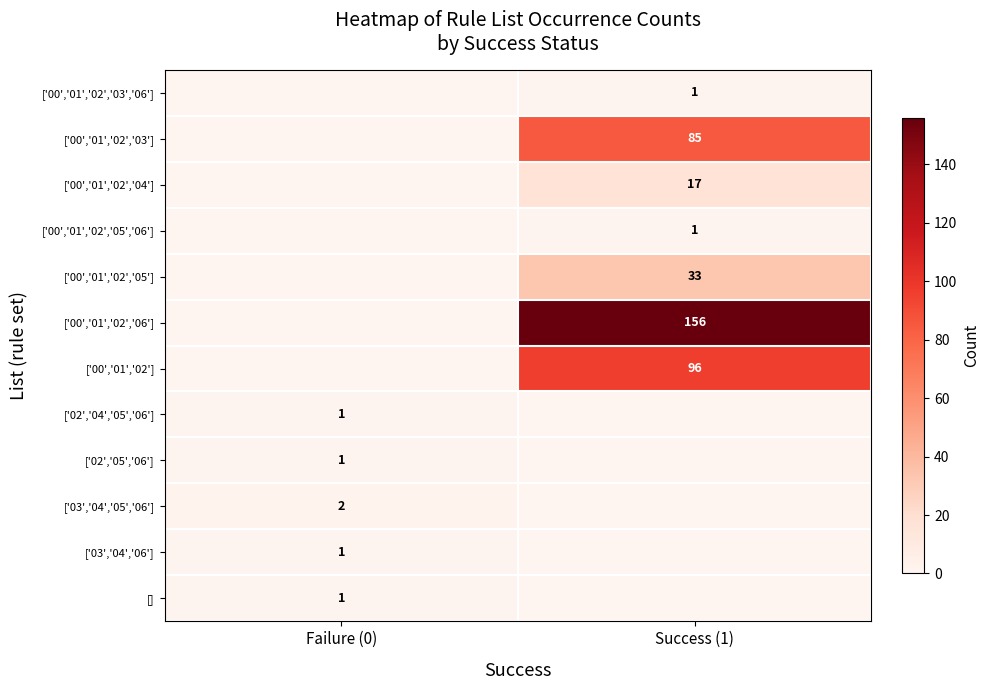

True or false: [] has a value of 0 at Failure (0).

False